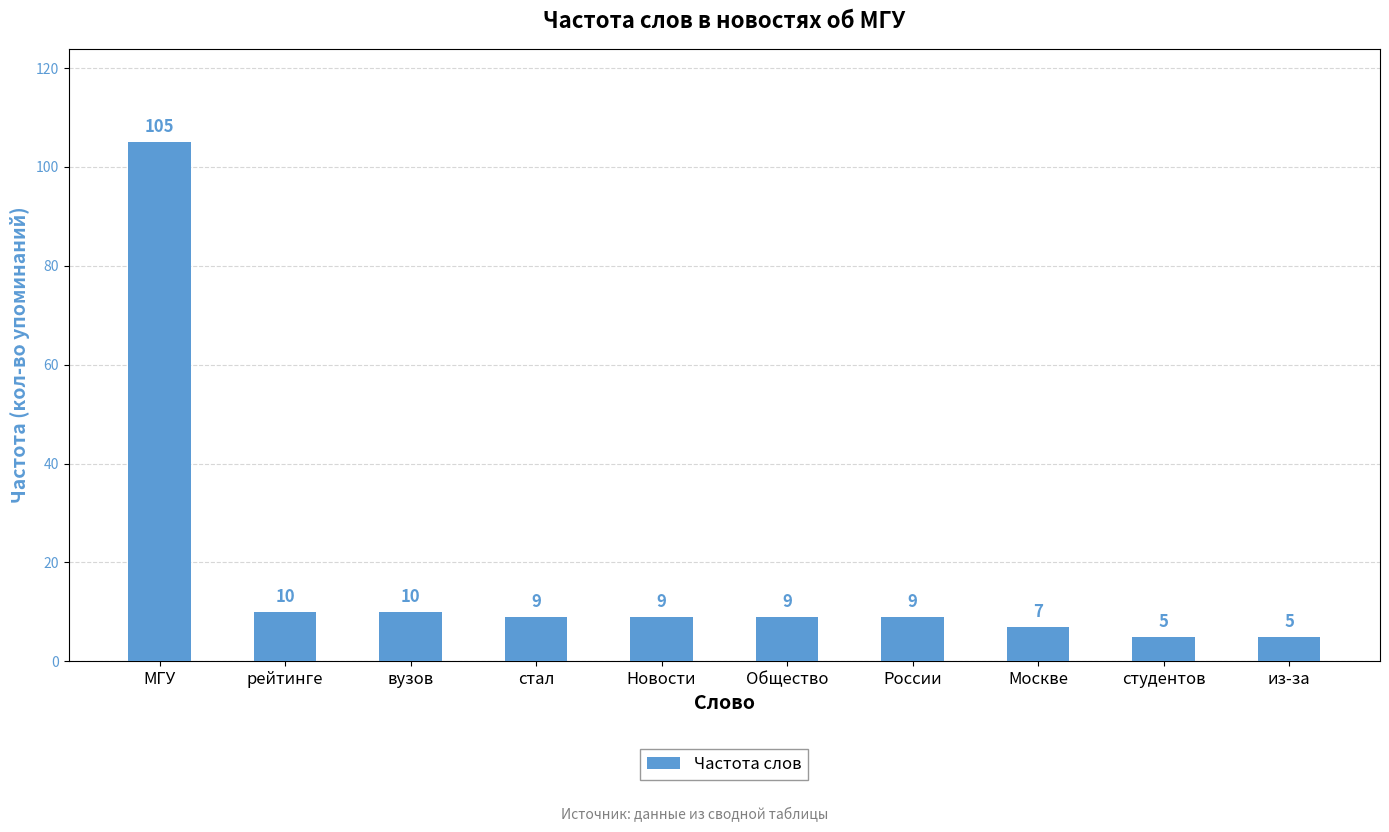

Count the number of categories in the chart.

10